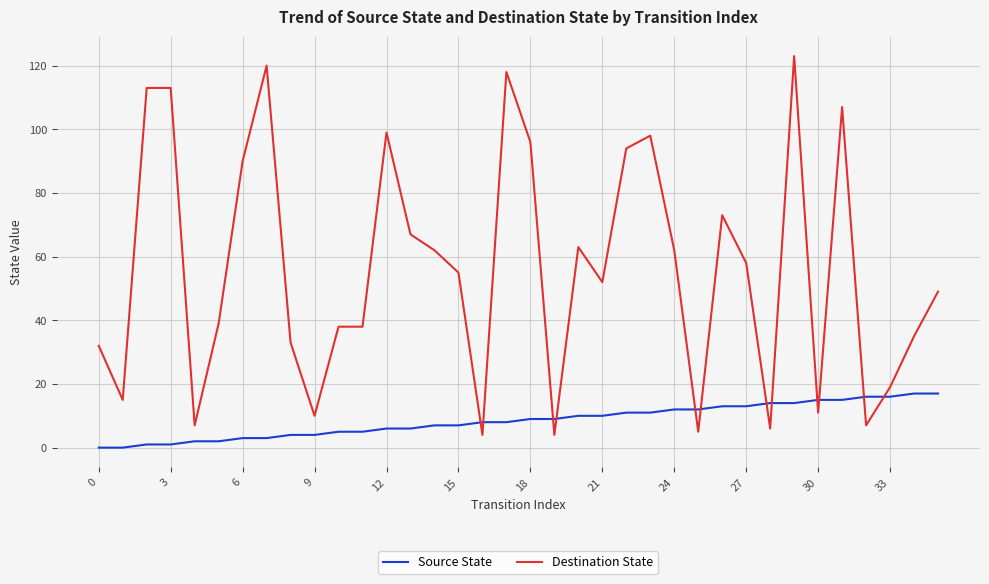

Is this an area chart (filled region under the line)?

No